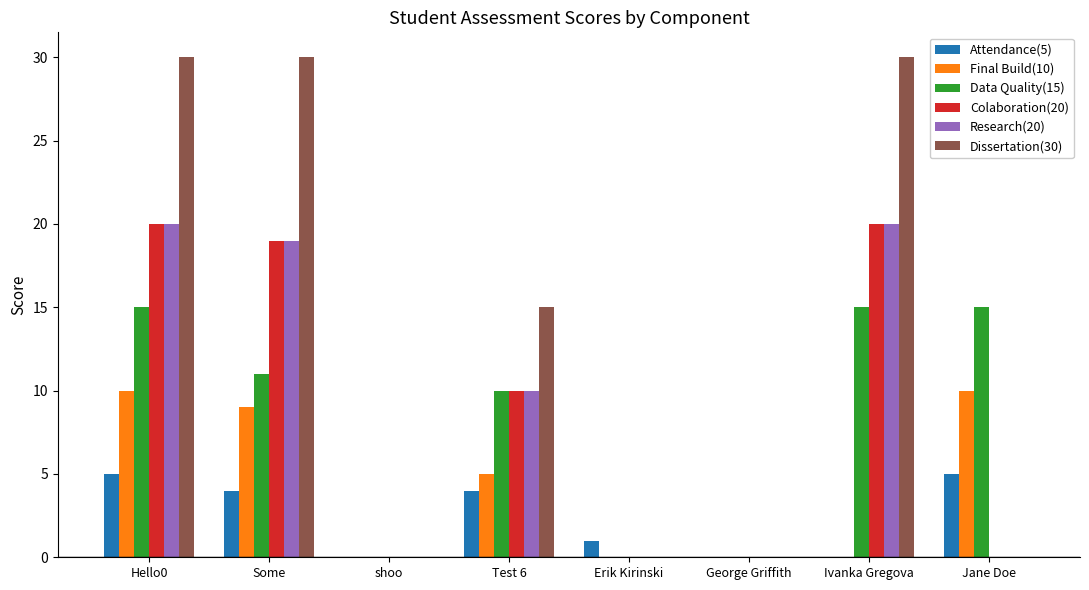

Is it true that Research(20) equals -9 at Jane Doe?

False